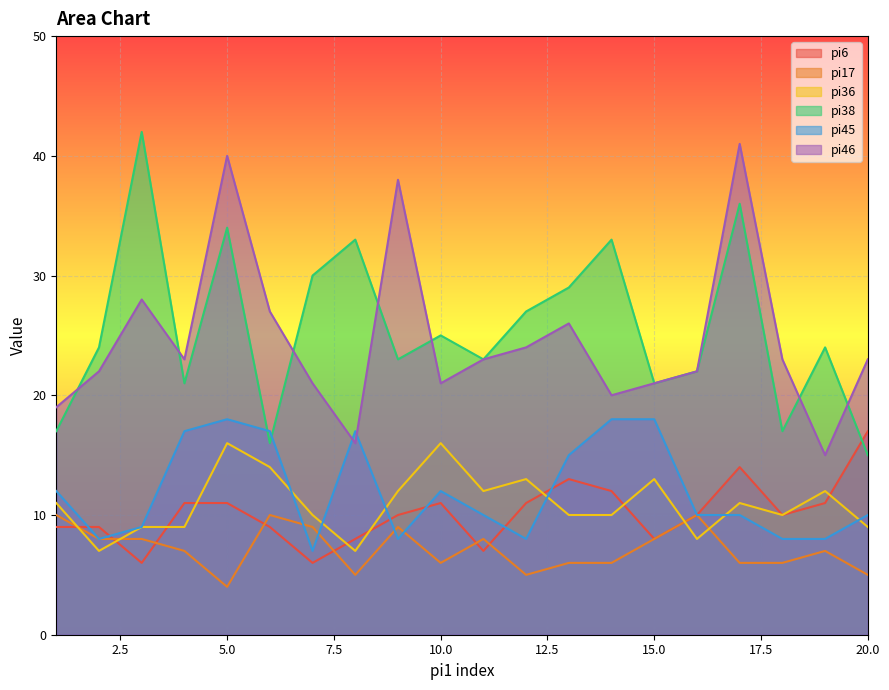

How many values in the pi6 series exceed 10?

9